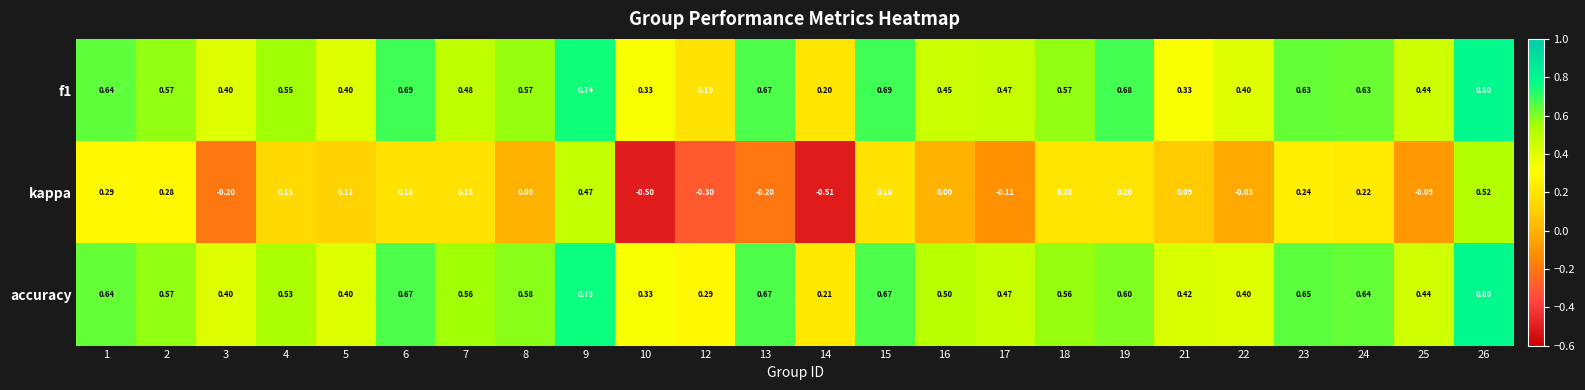

Which series has the largest total across all categories?

accuracy